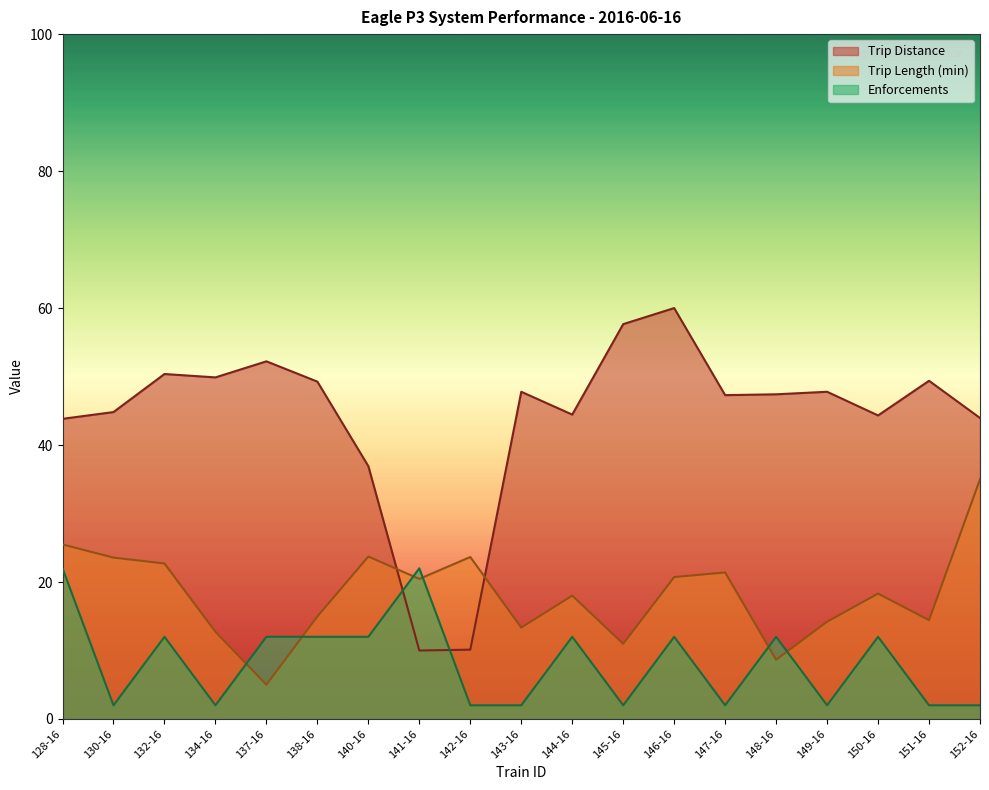

Between which two adjacent categories do Trip Distance and Enforcements first intersect?

140-16 and 141-16